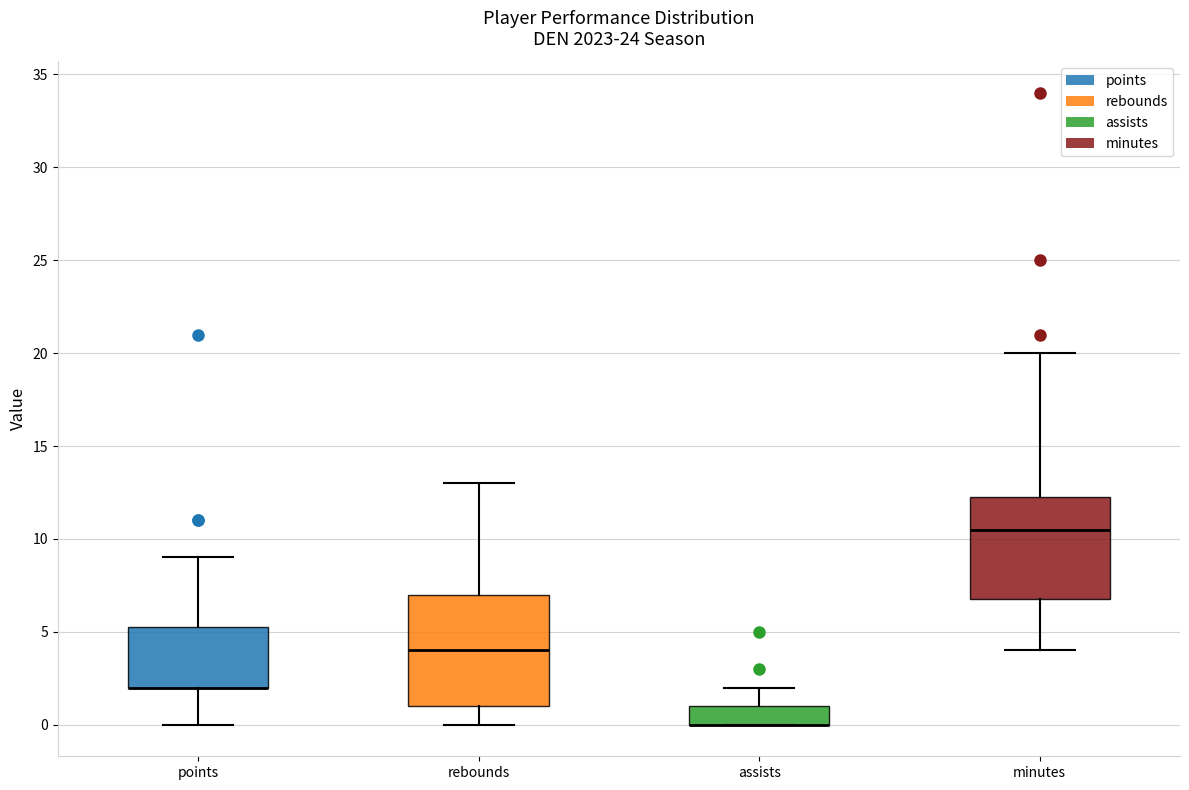

Reading left to right, read every box against the y-axis: the position of its median line, the range the box covers, and the ends of its whiskers. The values are not printed on the chart, so give them approximately, as read against the axis.

points: median 2.0 (drawn on the box's lower edge), box 2.0 to 5.5, whiskers 0.0 to 9.0
rebounds: median 4.0, box 1.0 to 7.0, whiskers 0.0 to 13.0
assists: median 0.0 (drawn on the box's lower edge), box 0.0 to 1.0, whiskers 0.0 to 2.0
minutes: median 10.5, box 7.0 to 12.5, whiskers 4.0 to 20.0